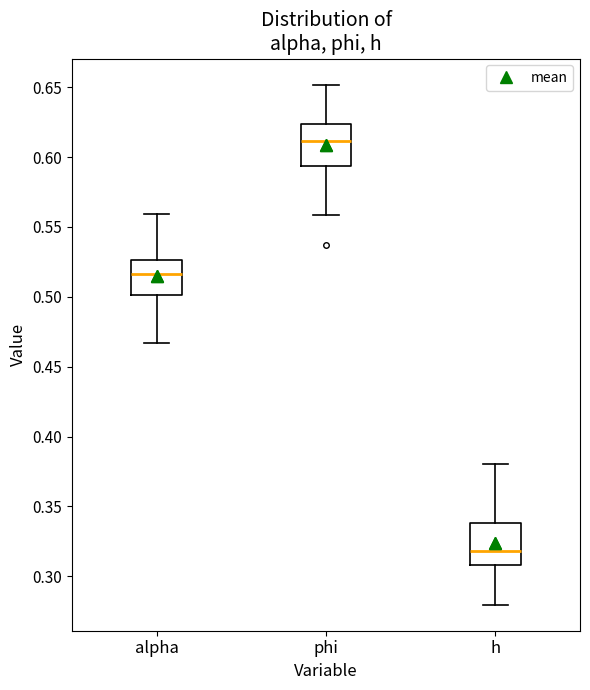

Reading left to right, read every box against the y-axis: the position of its median line, the range the box covers, and the ends of its whiskers. The values are not printed on the chart, so give them approximately, as read against the axis.

alpha: median 0.515, box 0.500 to 0.525, whiskers 0.465 to 0.560
phi: median 0.610, box 0.595 to 0.625, whiskers 0.560 to 0.650
h: median 0.320, box 0.310 to 0.340, whiskers 0.280 to 0.380